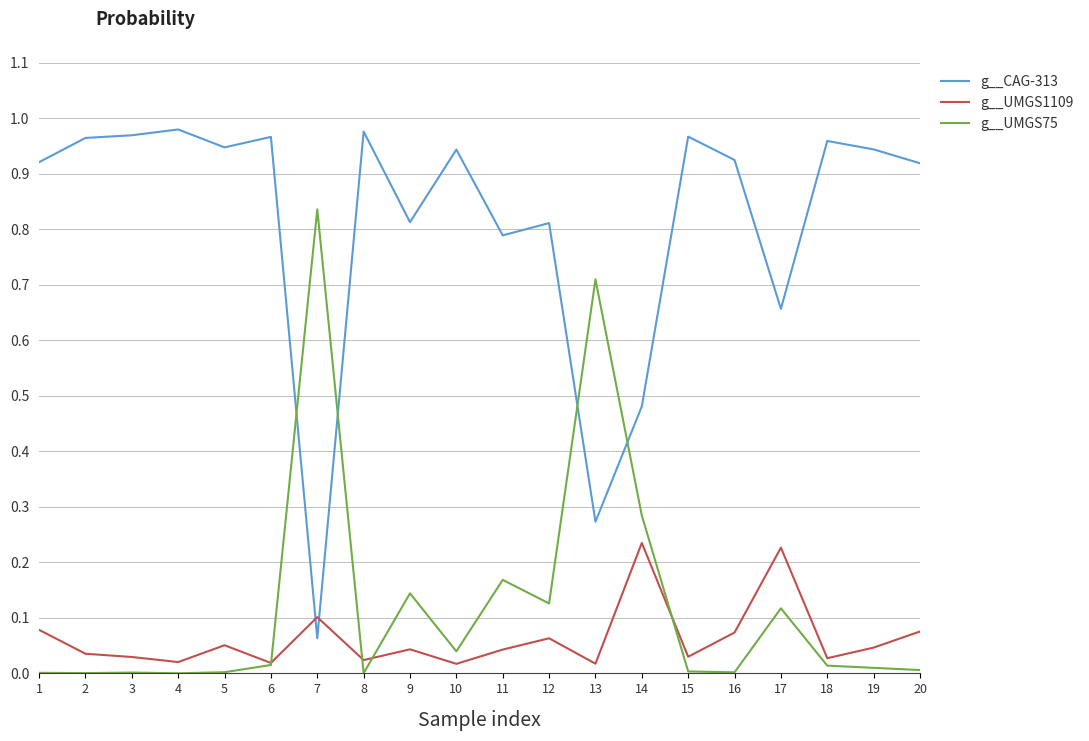

True or false: g__UMGS1109 has a value of 0.0 at 2.

True